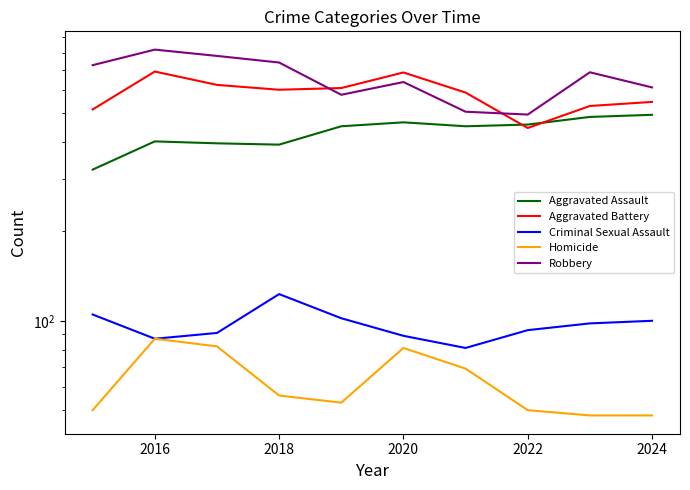

Count the number of categories in the chart.

10